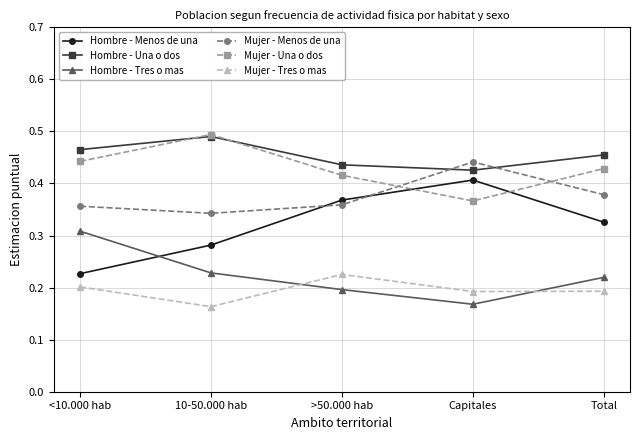

What is the sum of the Mujer - Menos de una values at >50.000 hab and <10.000 hab?

0.7